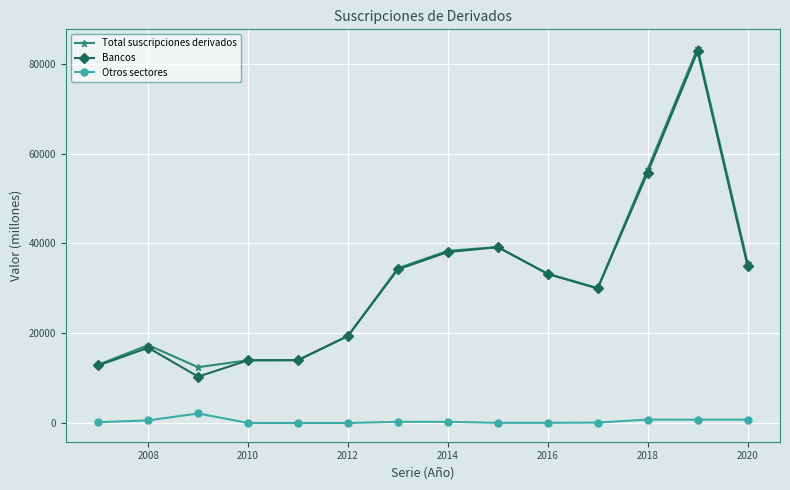

True or false: Bancos and Otros sectores intersect in this chart.

False